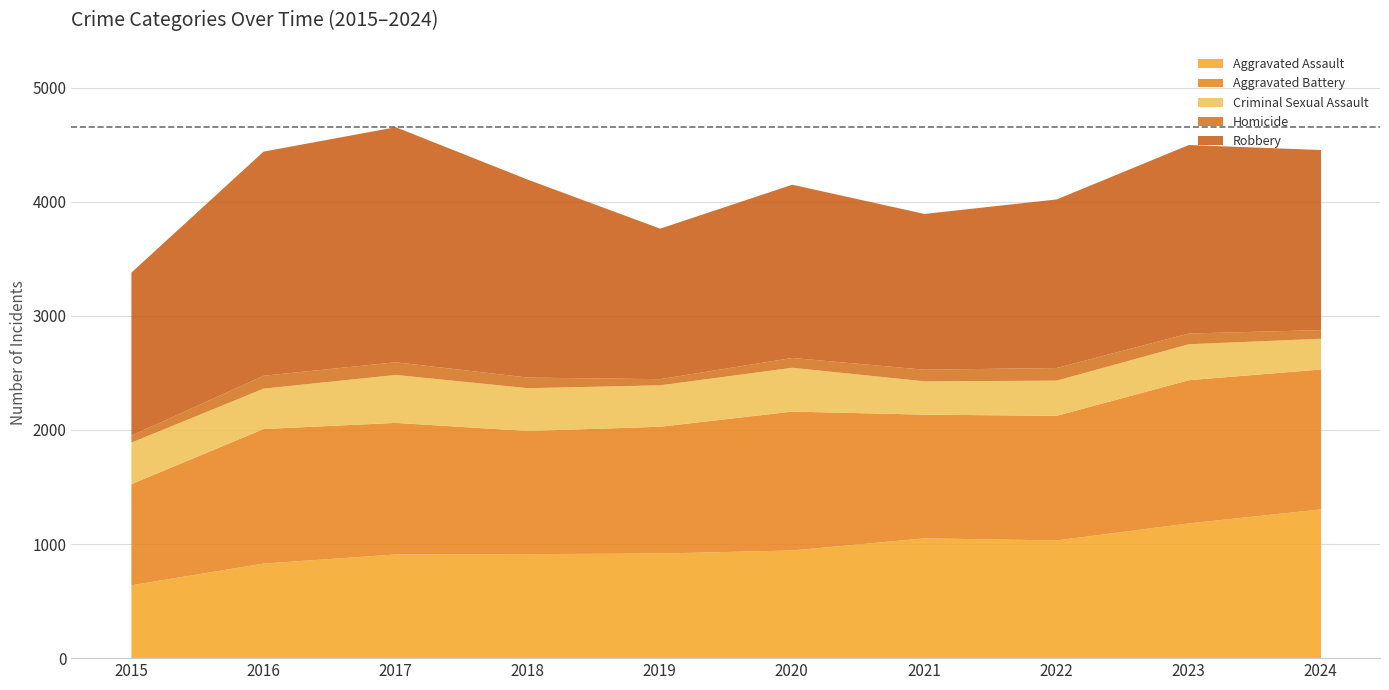

Is it true that Homicide equals 30 at 2015?

False